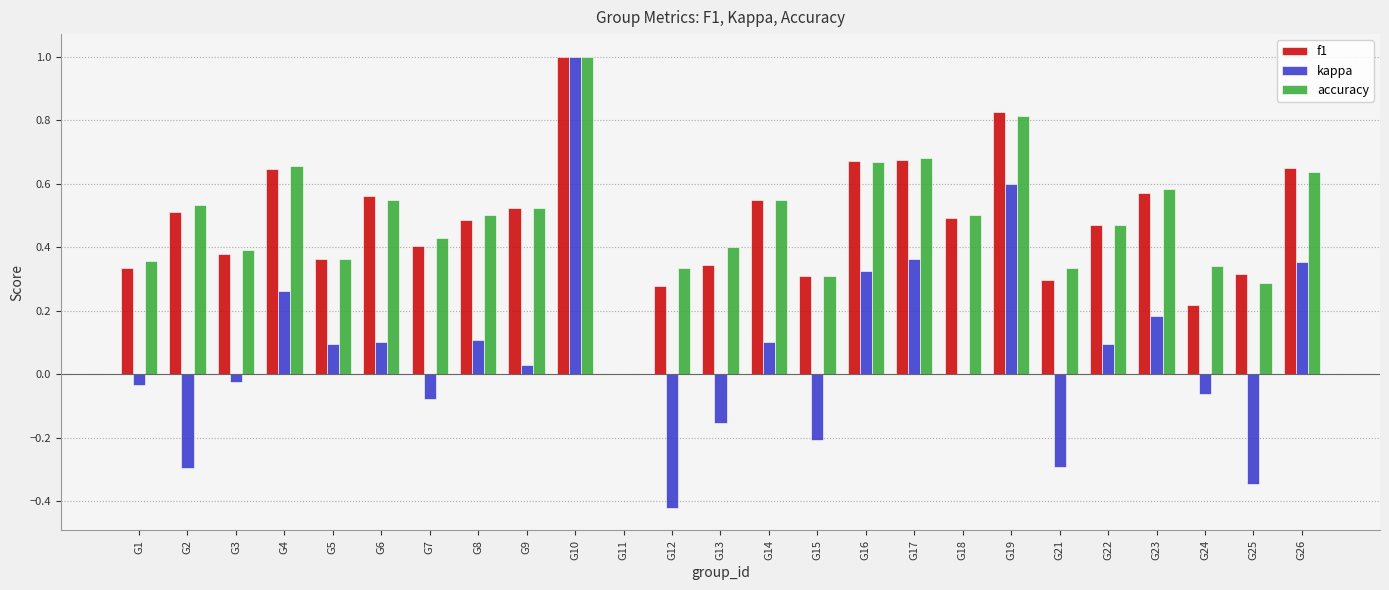

What is the greatest value displayed?

1.0